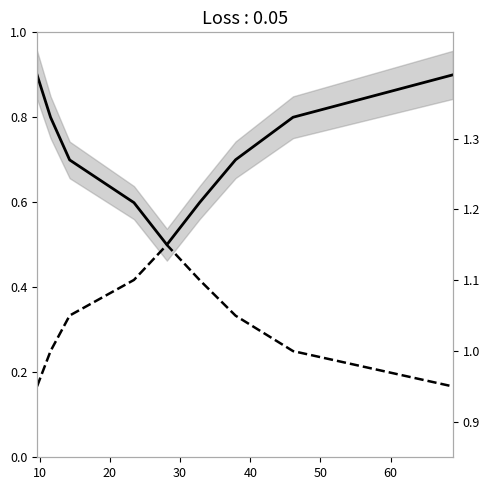

What is the highest value of the secondary series?

1.1